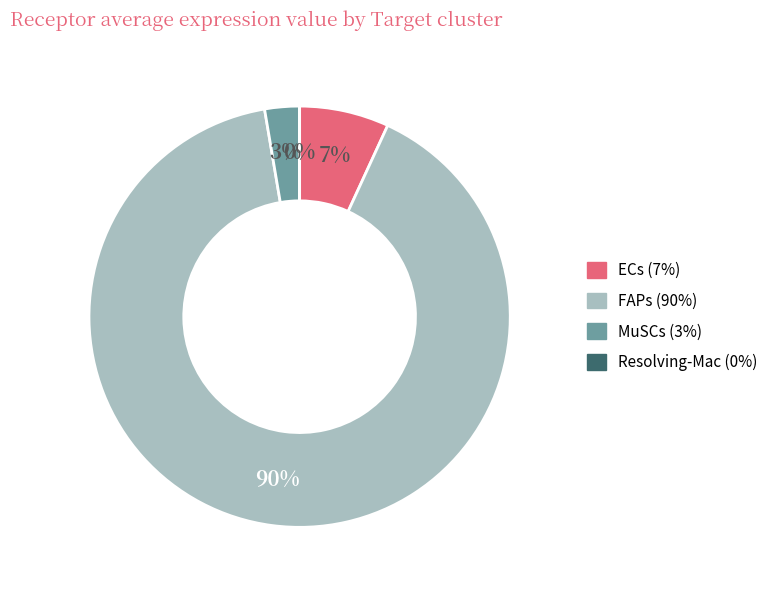

Which category has the biggest portion of the pie?

FAPs